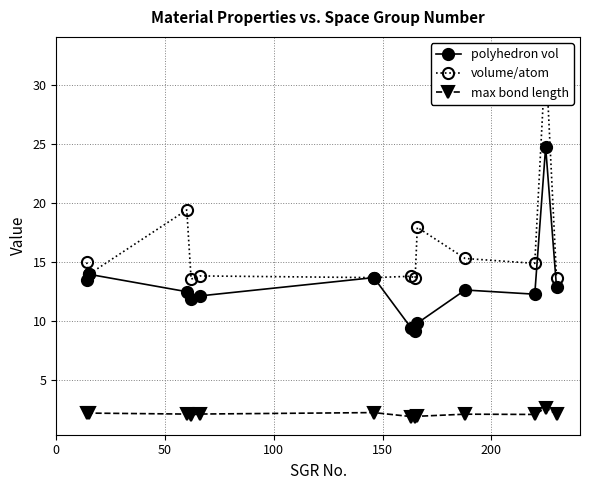

True or false: max bond length and volume/atom cross at least once.

False